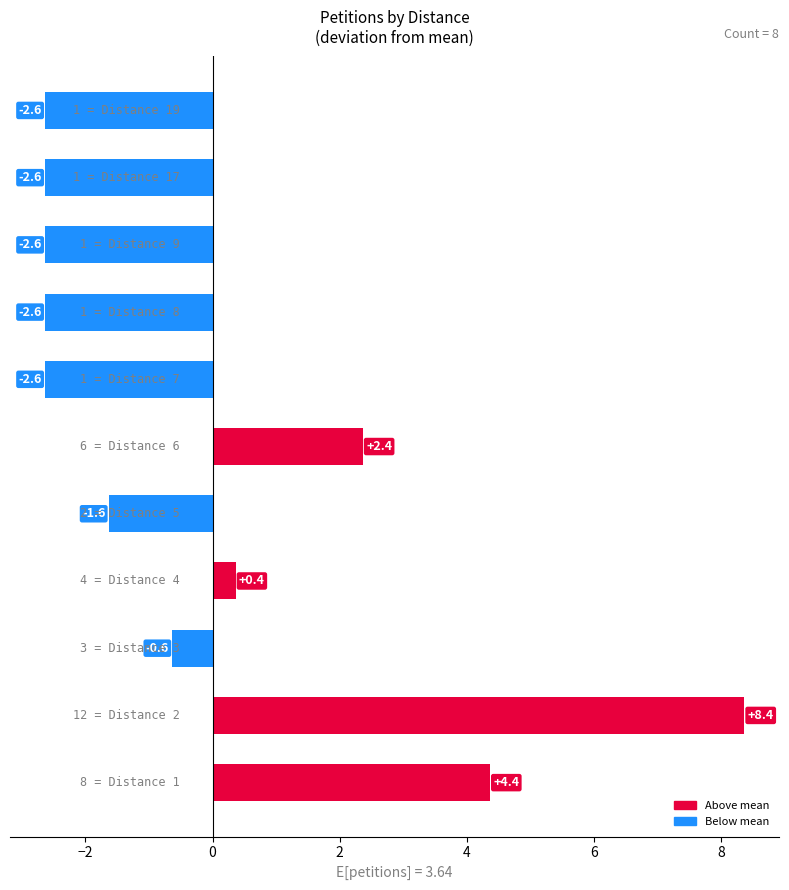

What is the smallest value displayed?

-2.6